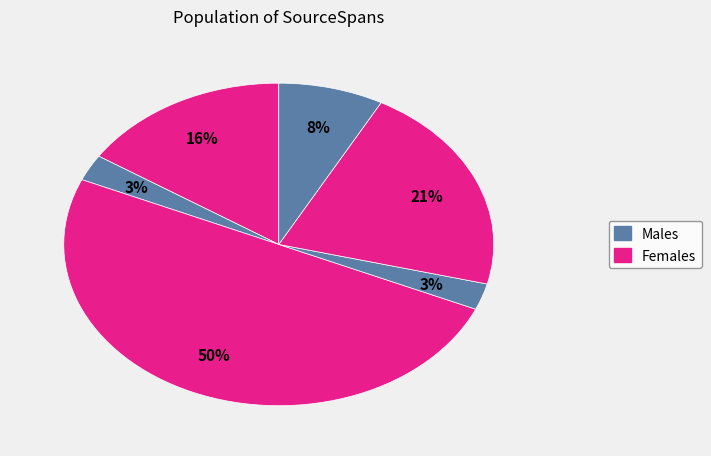

How many segments does this pie chart have?

6